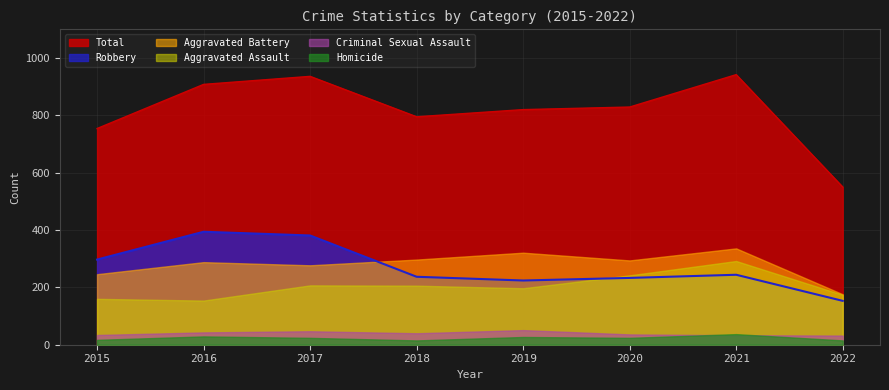

What is the approximate value of Total at 2022, to the nearest 10?

550